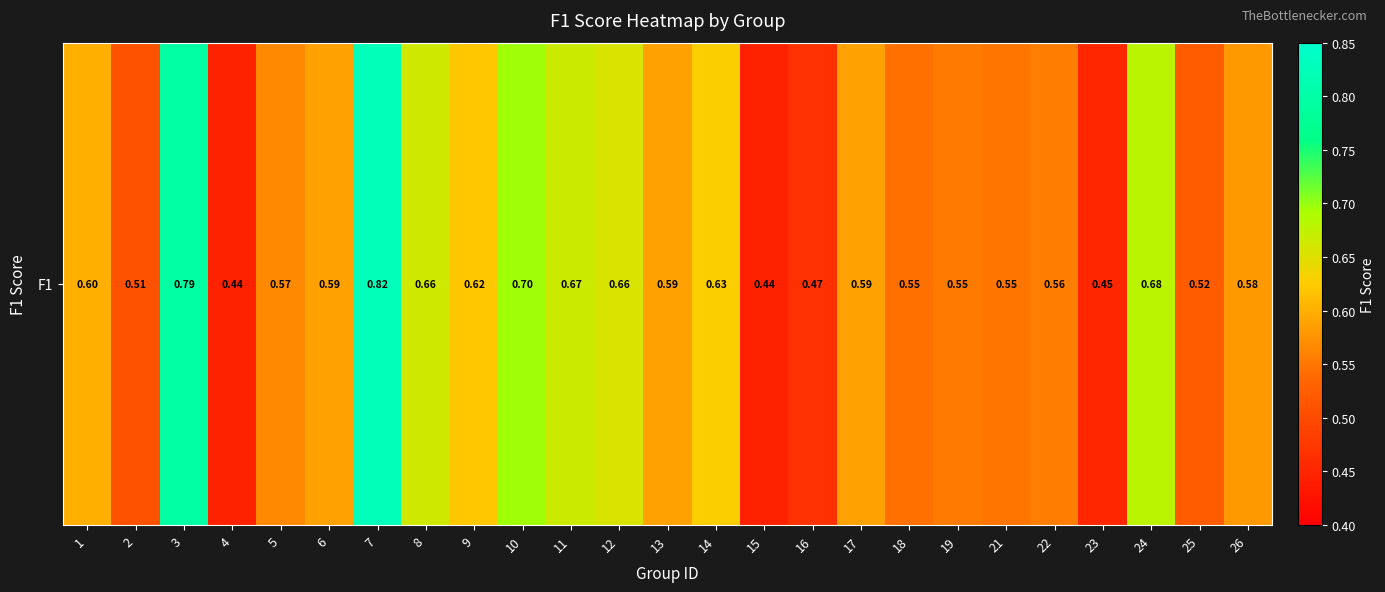

What is the sum of all values?

14.8